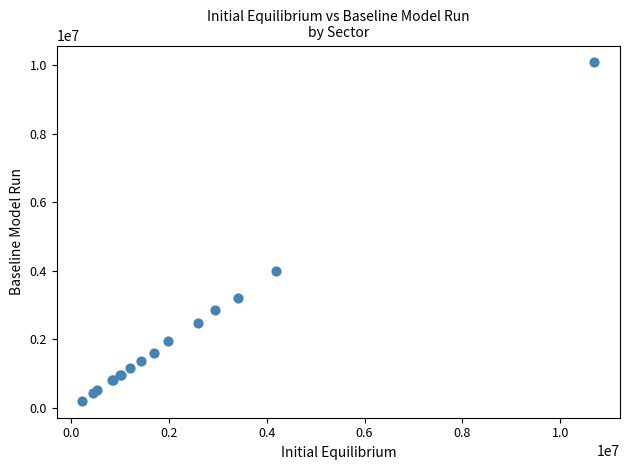

What Y value in the scatter plot is closest to 5141794?

3989707.0